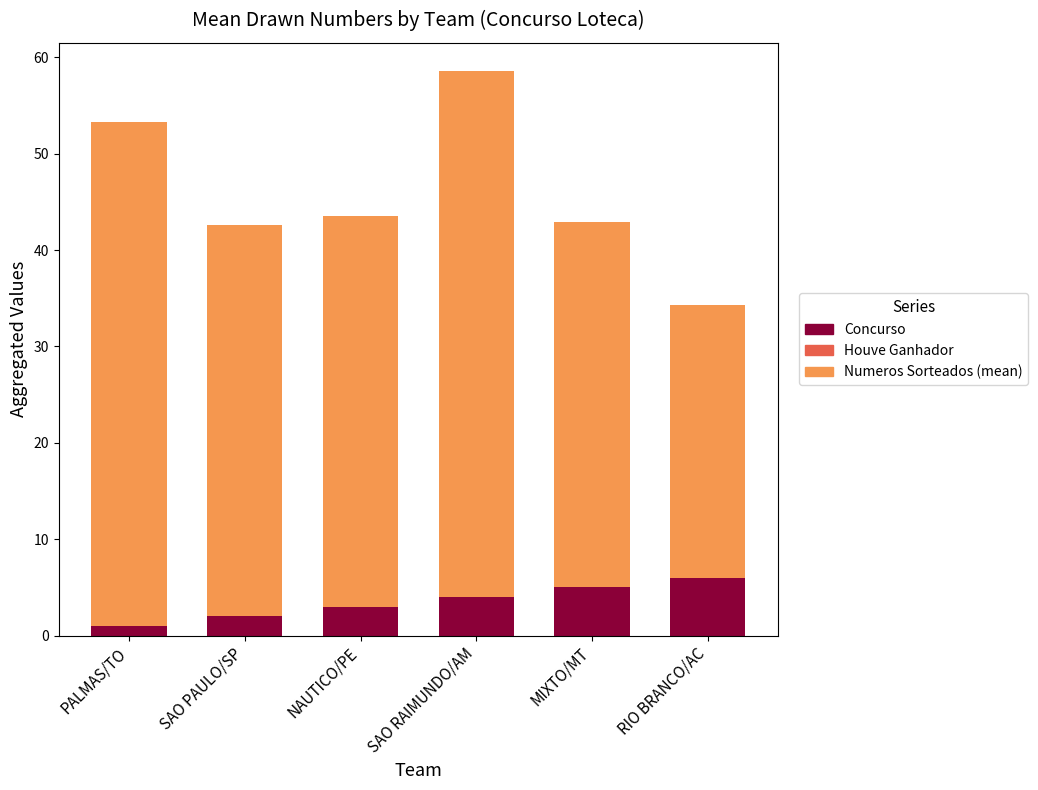

What is the difference between the Concurso values at SAO RAIMUNDO/AM and RIO BRANCO/AC?

2.0